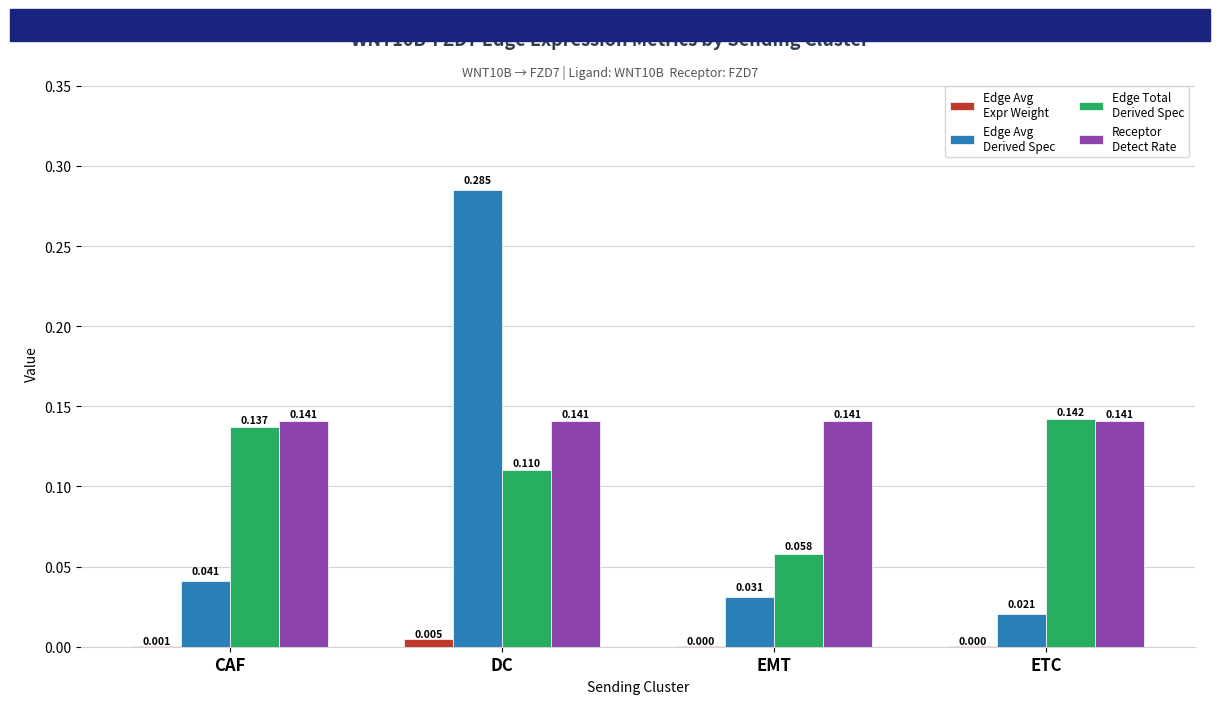

At which category is the sum across all series the highest?

DC